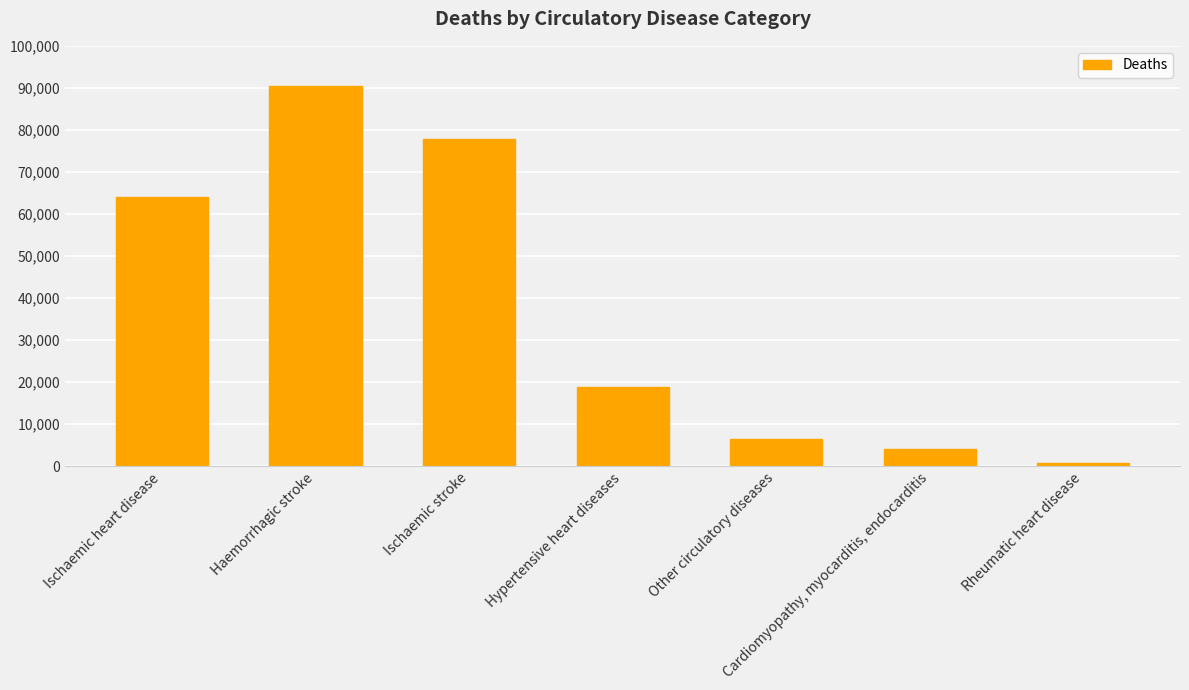

Approximately how many times larger is the value at Ischaemic heart disease compared to Ischaemic stroke?

0.8